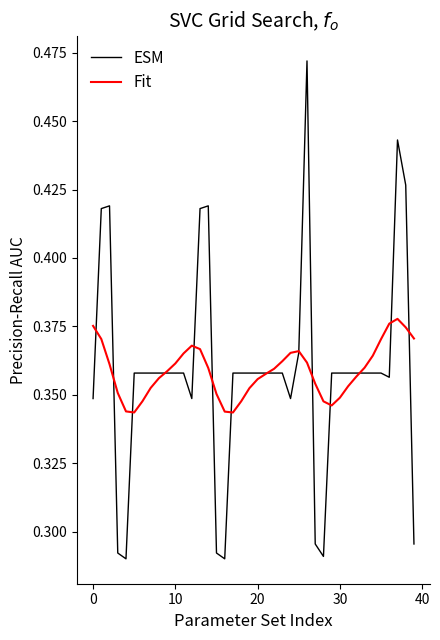

List the series in order of their peak value, highest first.

ESM, Fit